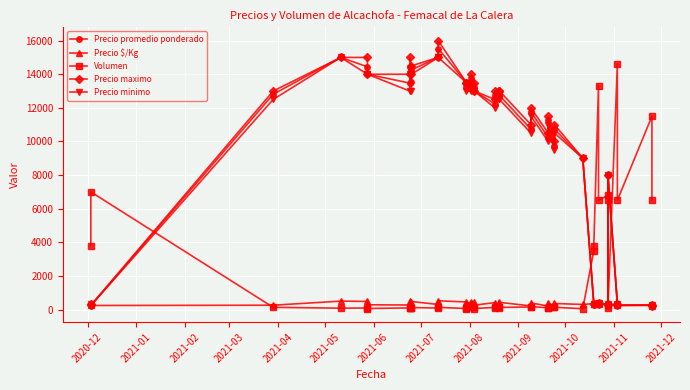

Is the value of Precio $/Kg at 25 greater than the value of Precio minimo at 32?

Yes